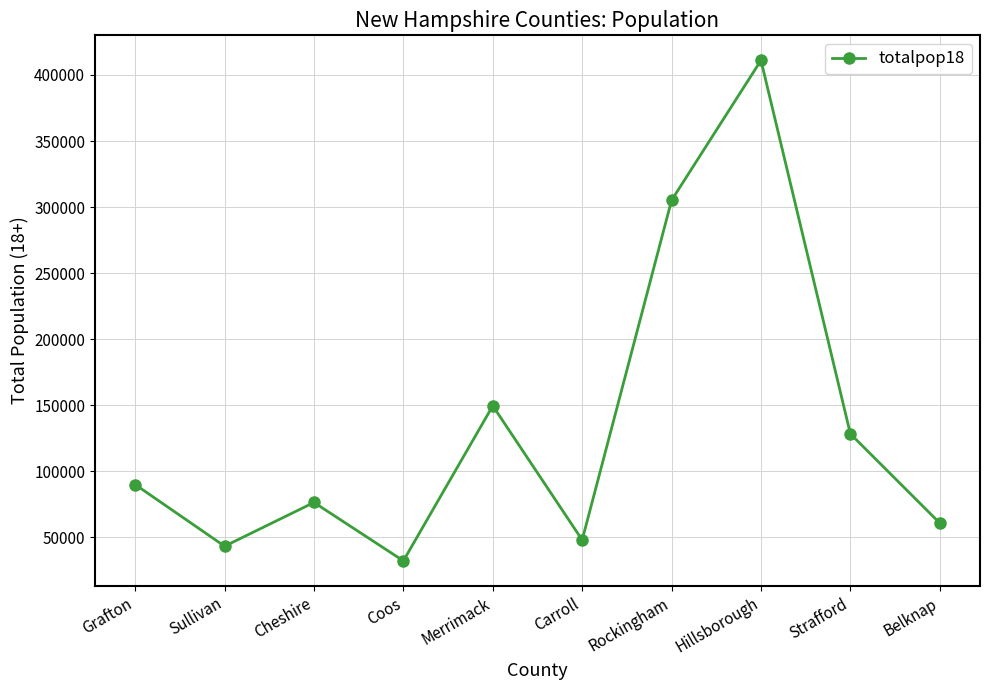

Where is the first local minimum?

Sullivan